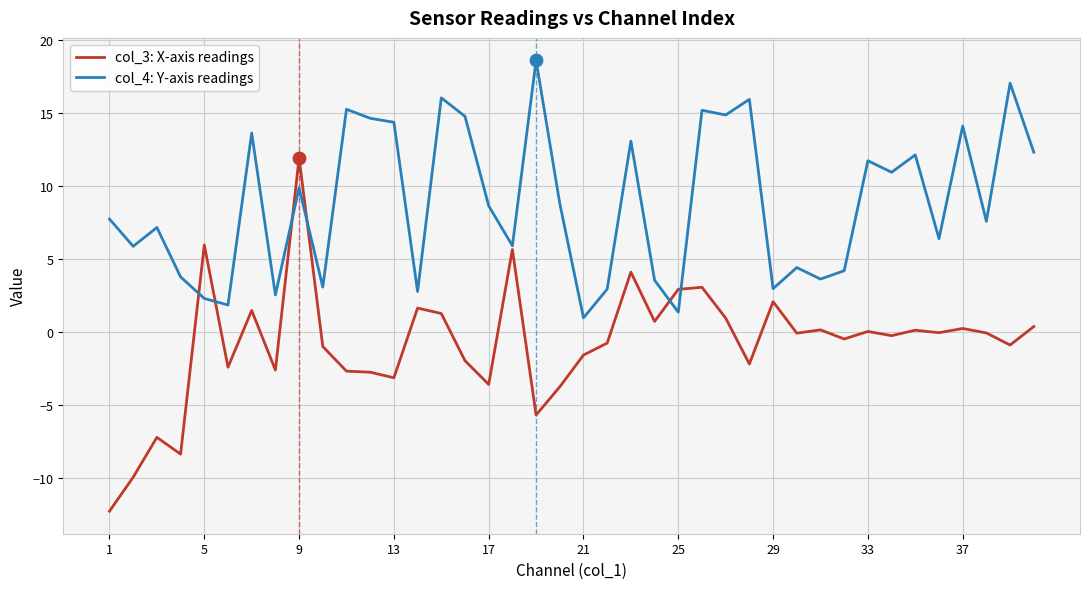

What is the maximum value shown in the chart?

18.6